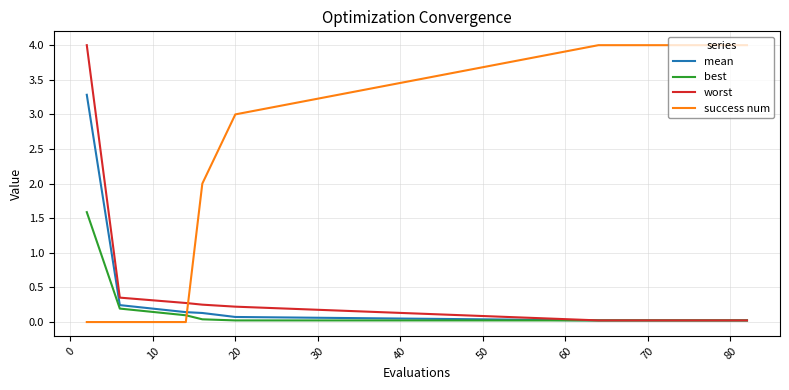

Does the chart have visible grid lines?

Yes